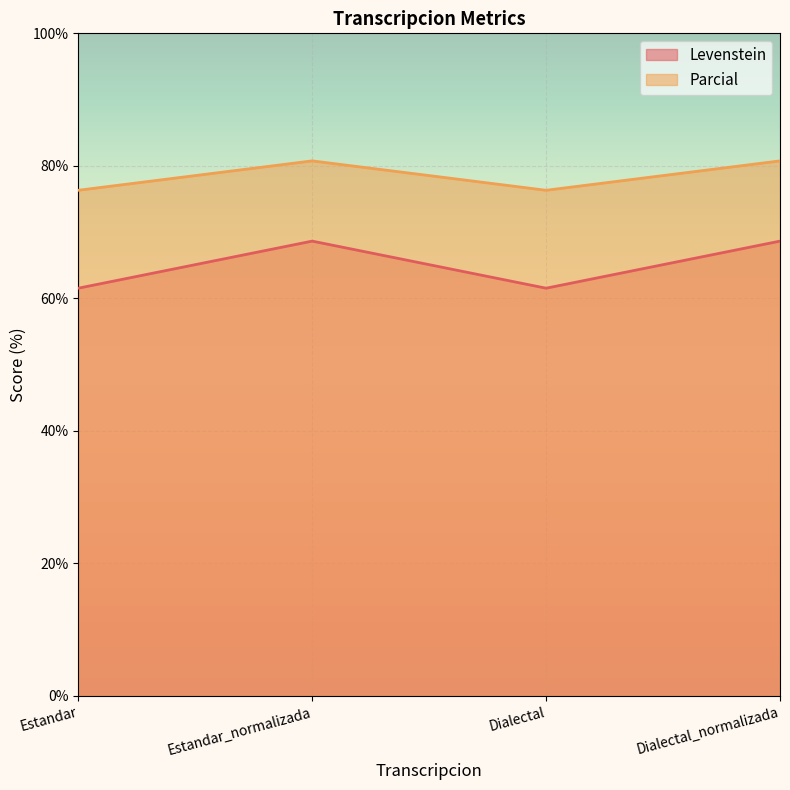

At Estandar_normalizada, list the series in order from smallest to largest.

Levenstein, Parcial